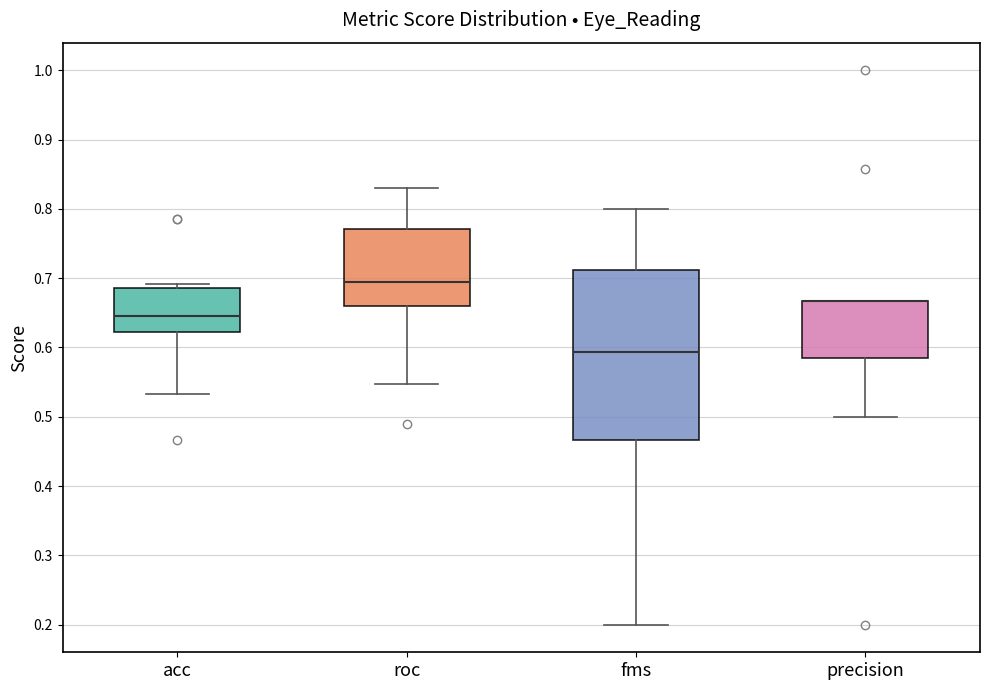

Where is the upper edge of the box for acc on the y-axis? The values are not printed on the chart, so give them approximately, as read against the axis.

0.69